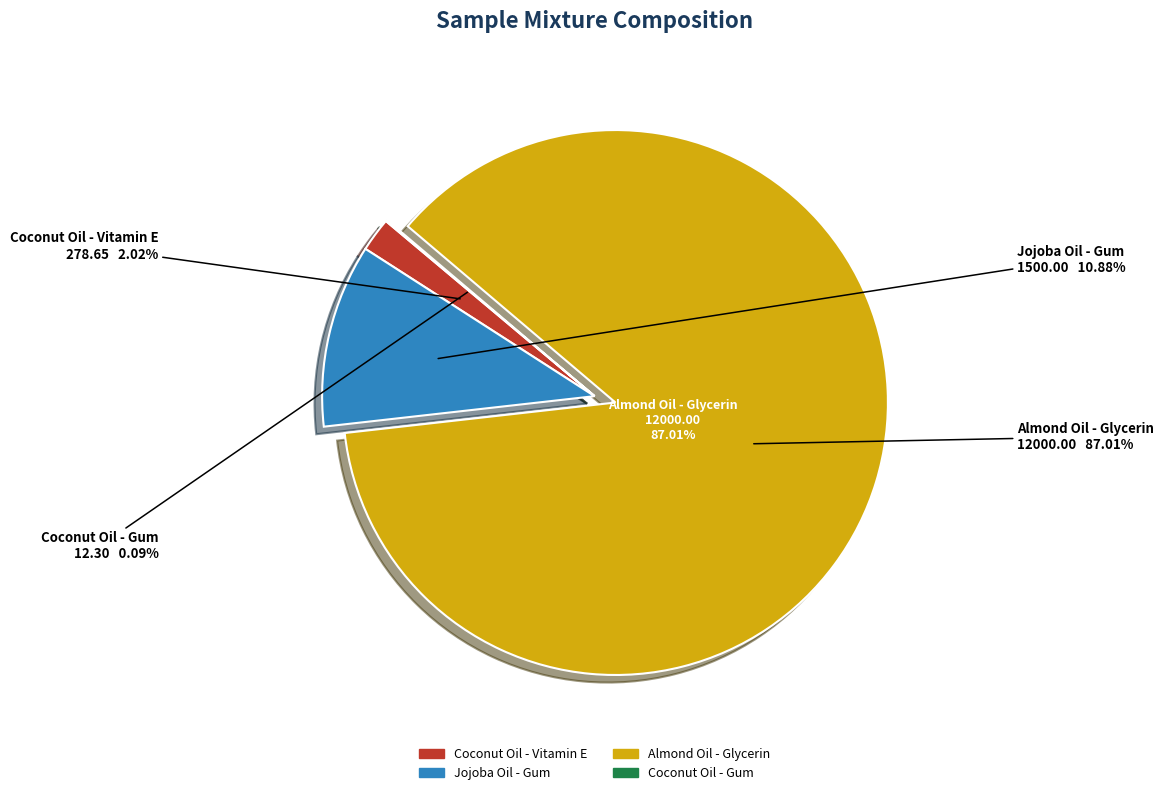

How much of the chart is everything except Jojoba Oil - Gum?

89.1%